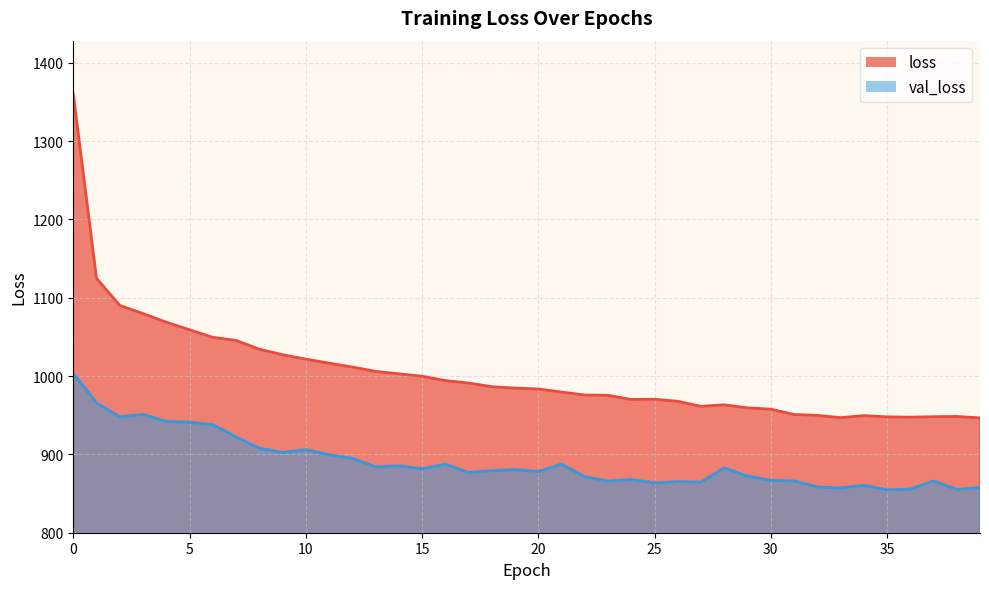

How many values in the loss series exceed 984?

20